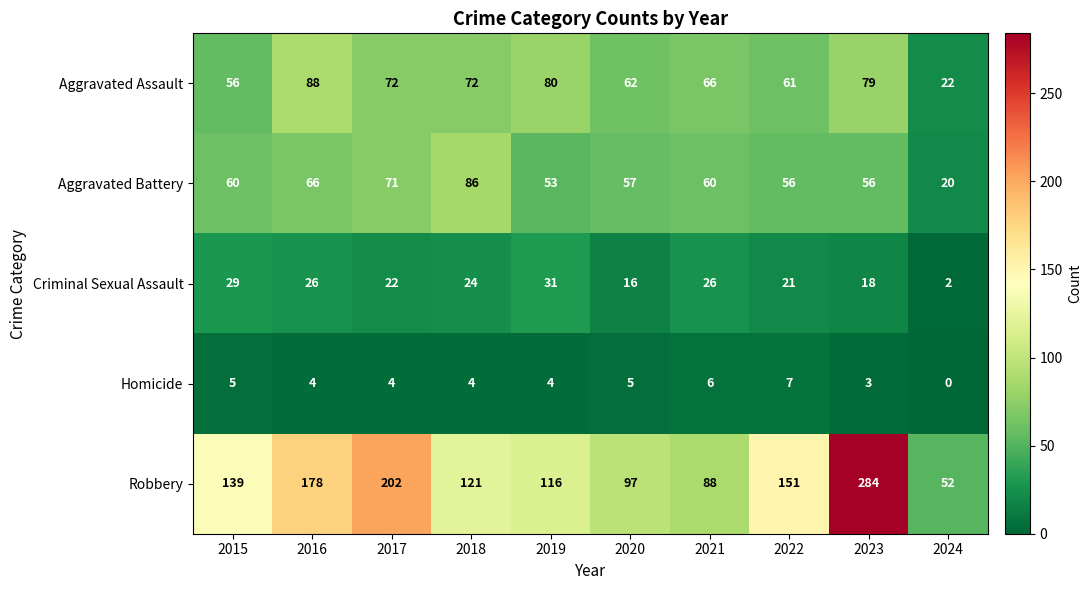

Which label corresponds to the smallest value in the chart?

2024